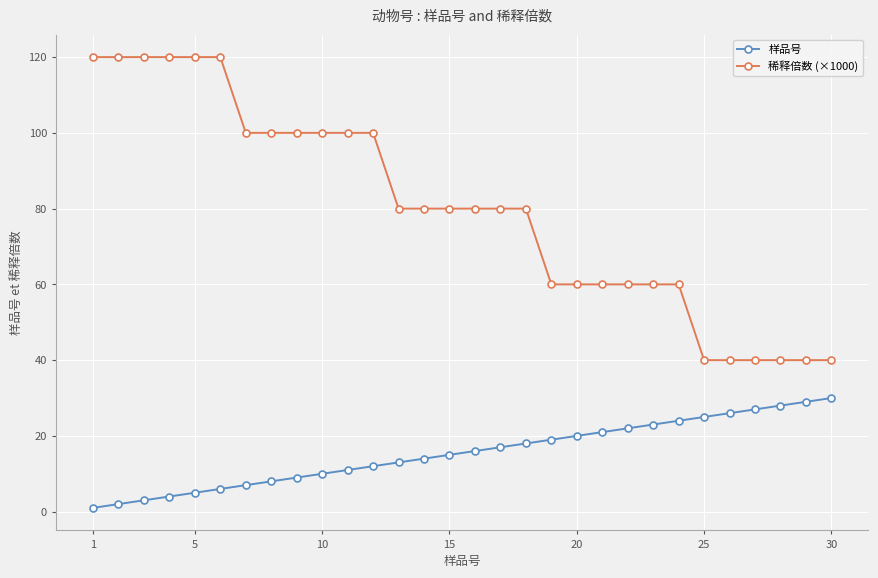

Does the chart have visible grid lines?

Yes